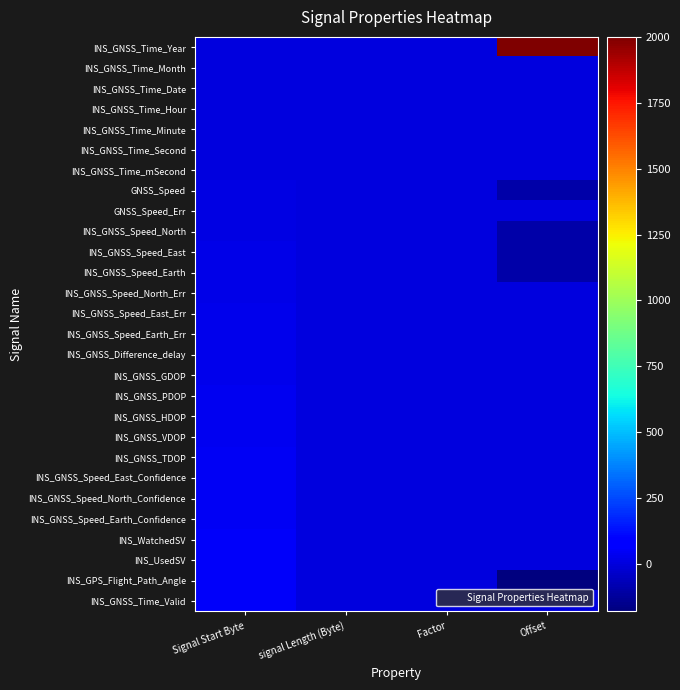

How many categories are shown in the chart?

4